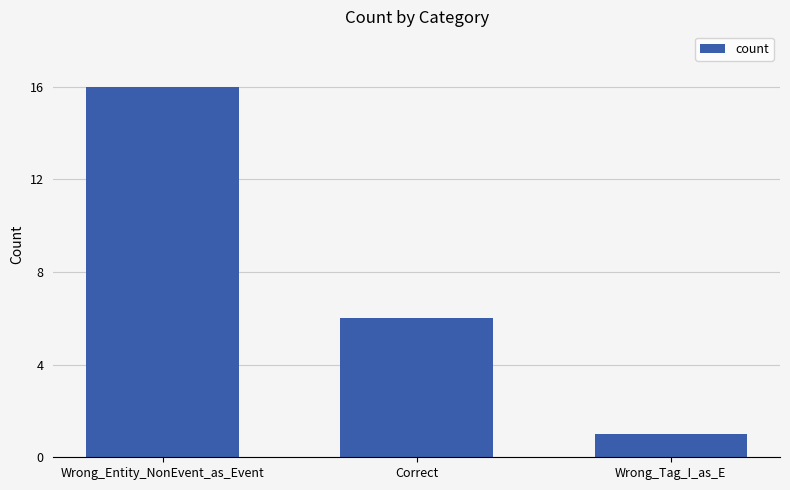

The value at Correct is 6. True or false?

True